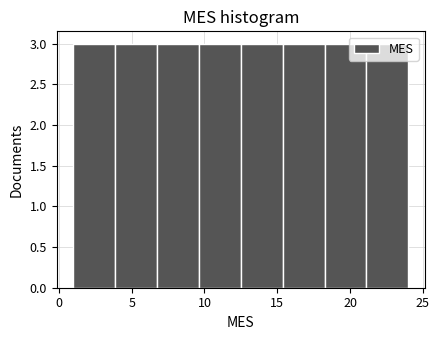

How tall is the bar that spans 7.0 to 9.5 on the x-axis? Neither the bar edges nor the heights are printed on the chart, so give them approximately, as read against the axes.

3